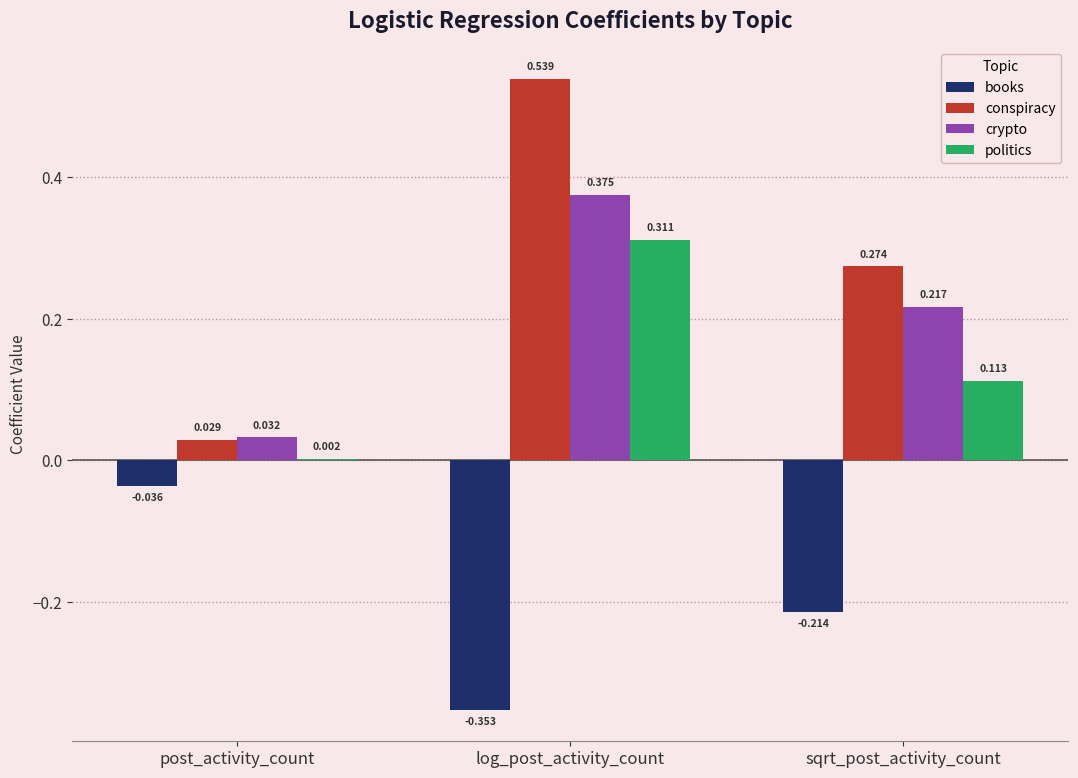

Between log_post_activity_count and sqrt_post_activity_count, which series saw the biggest shift?

conspiracy